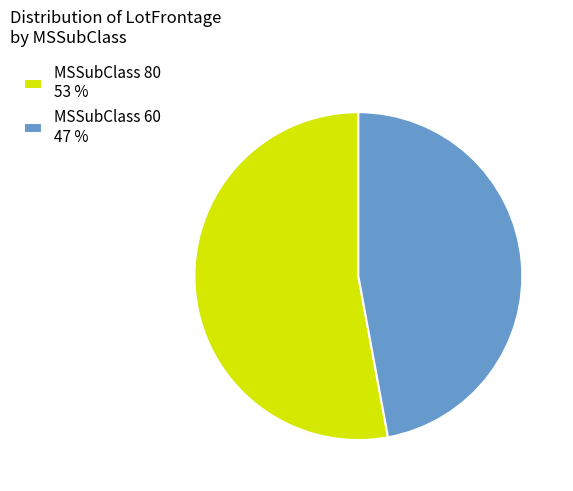

Does any single category account for the majority?

Yes